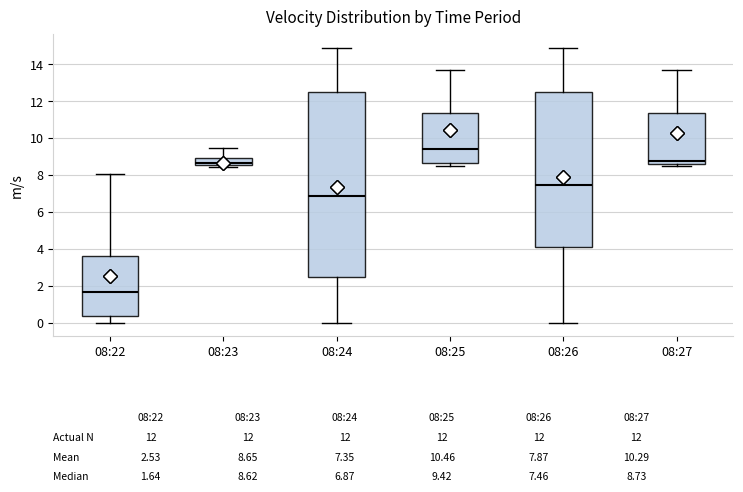

Which box's median line is the highest?

08:25